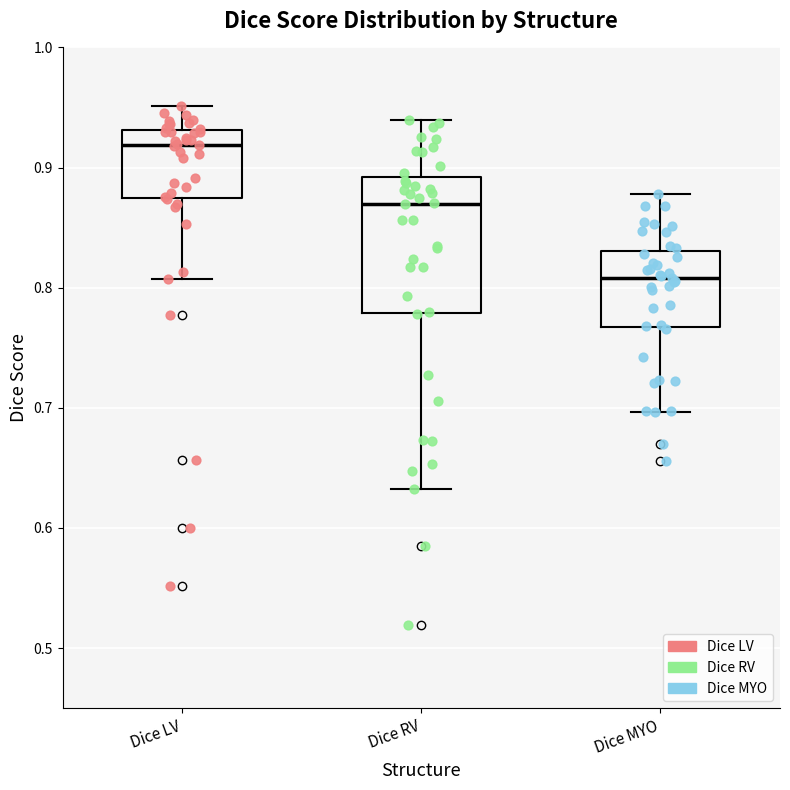

Which box is the tallest, from its lower edge to its upper edge?

Dice RV